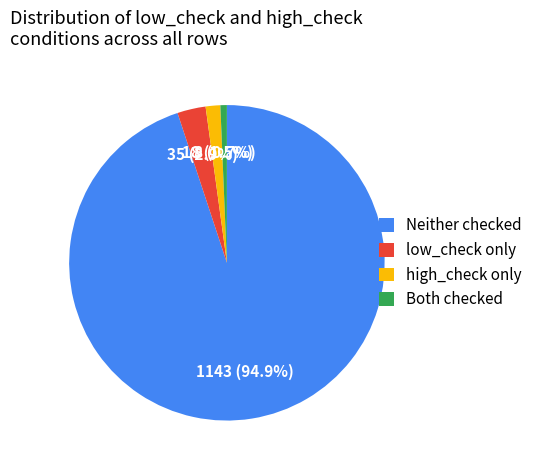

To the nearest percent, what is the difference between the largest and smallest slice percentages?

94%